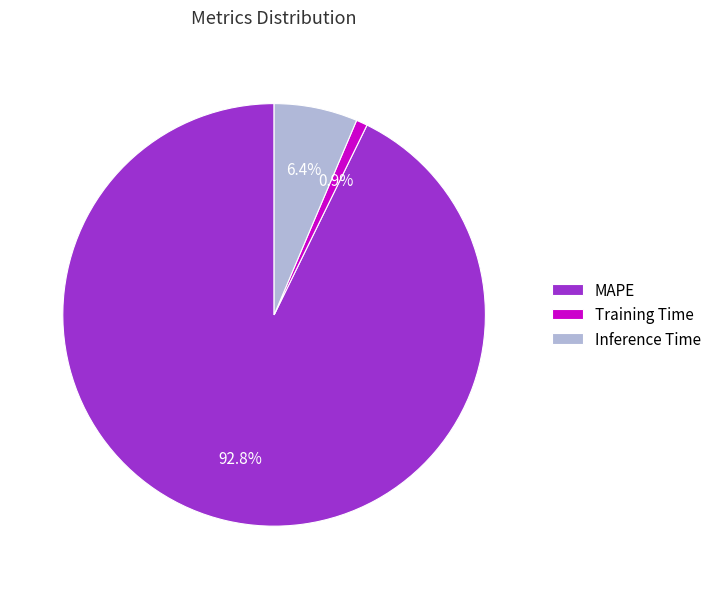

What percentage is the MAPE slice, to the nearest percent?

93%